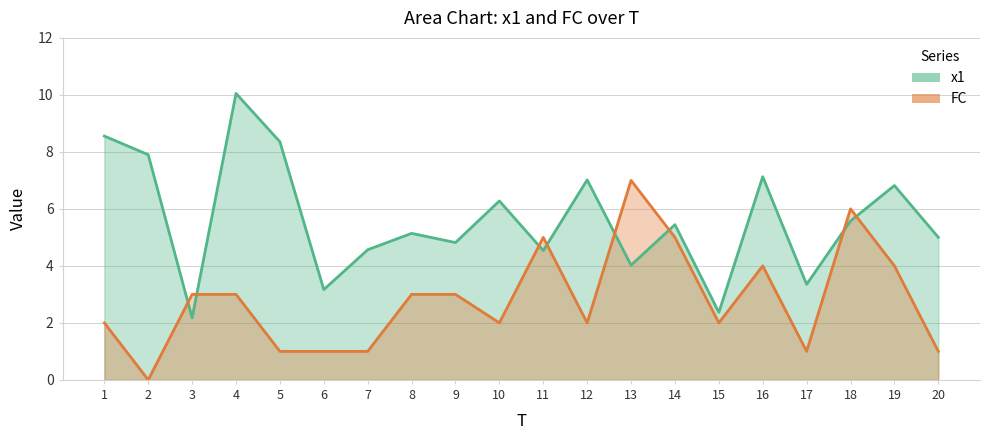

How many interior local valleys does the FC series have?

5